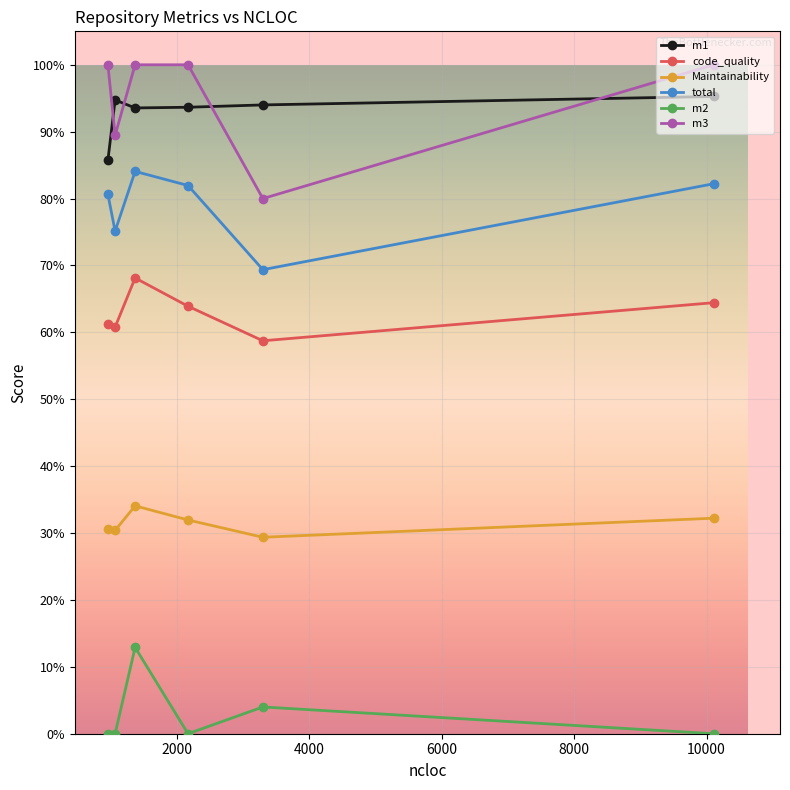

What is the difference between the maximum and minimum values in the m2 series?

0.1